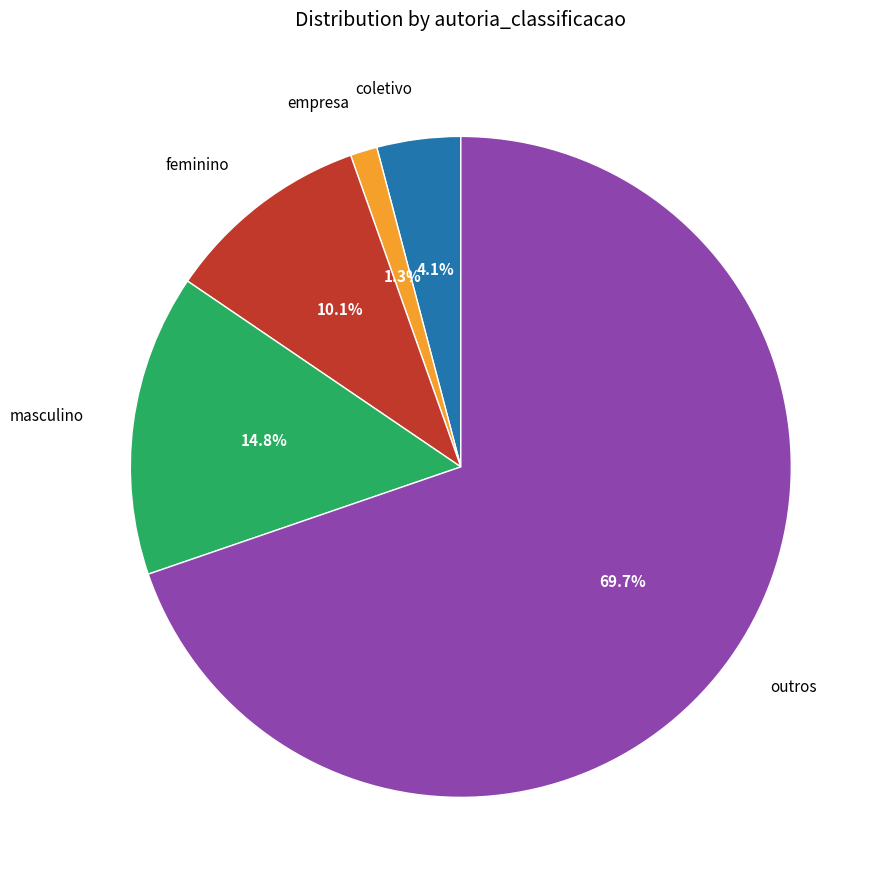

What is the smallest slice in the pie chart?

empresa